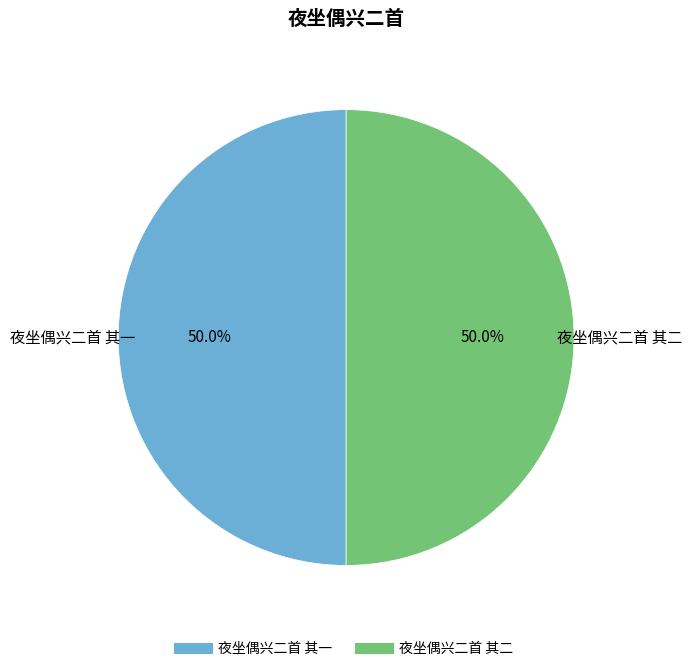

How many segments does this pie chart have?

2